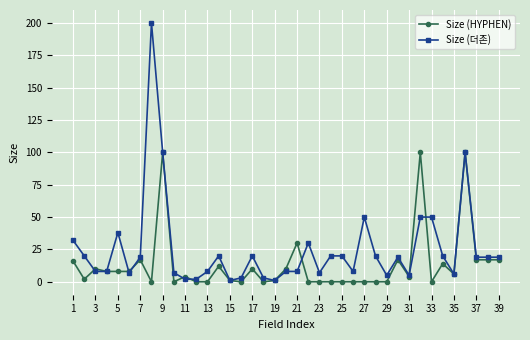

What is the maximum value shown in the chart?

200